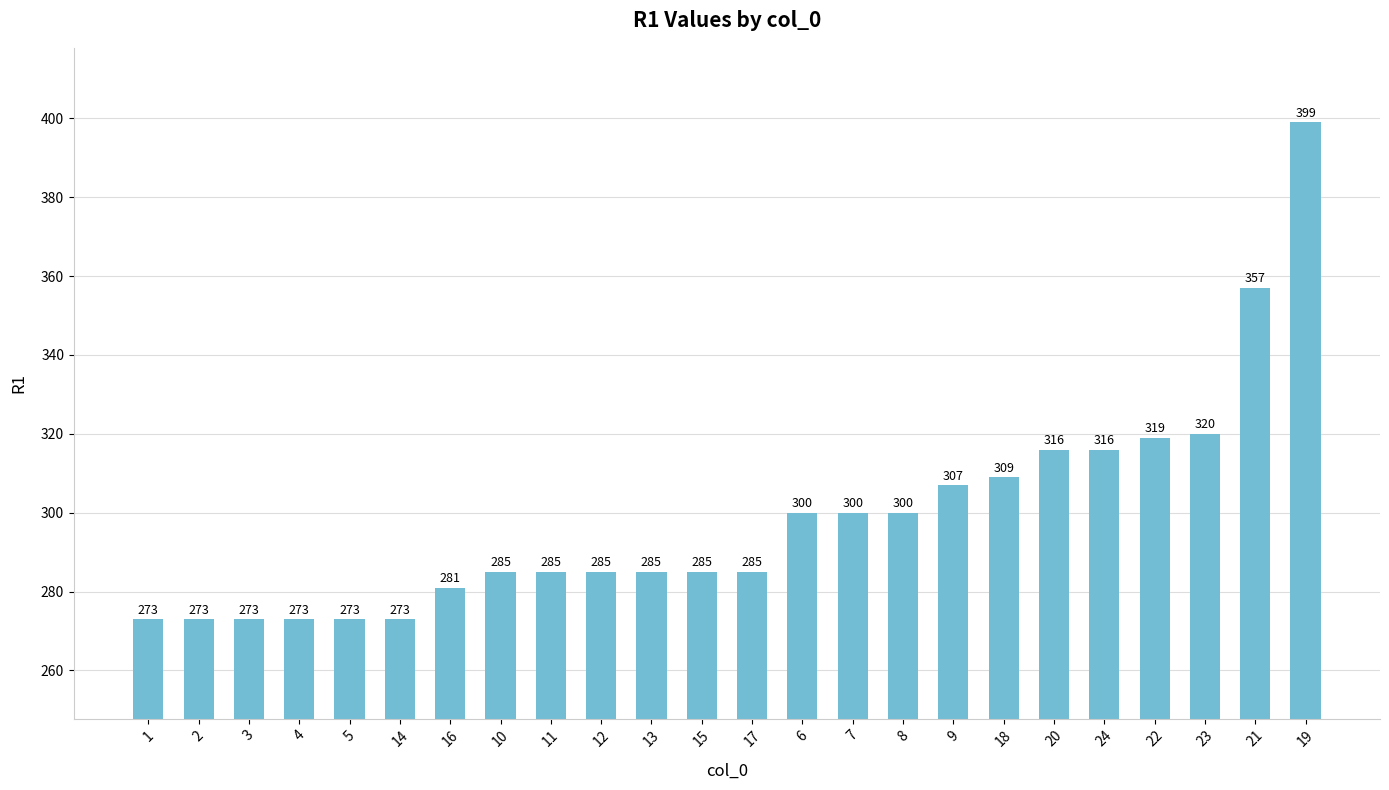

What value does the data have at 16, to the nearest 50?

300